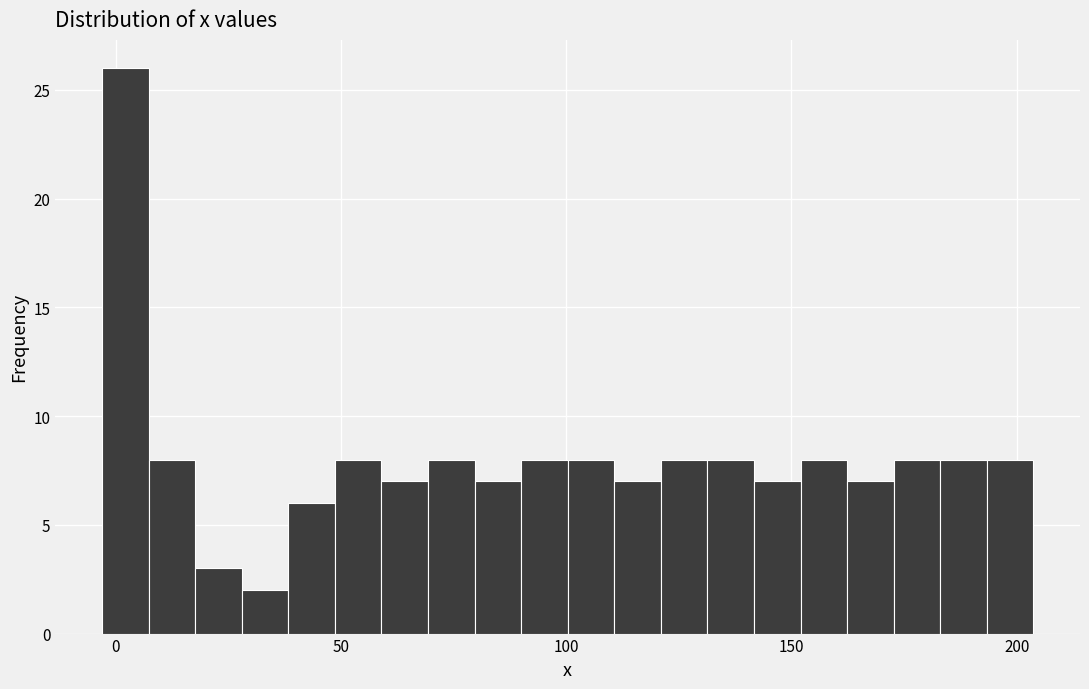

Read against the x-axis, roughly where is the centre of the tallest bar?

0